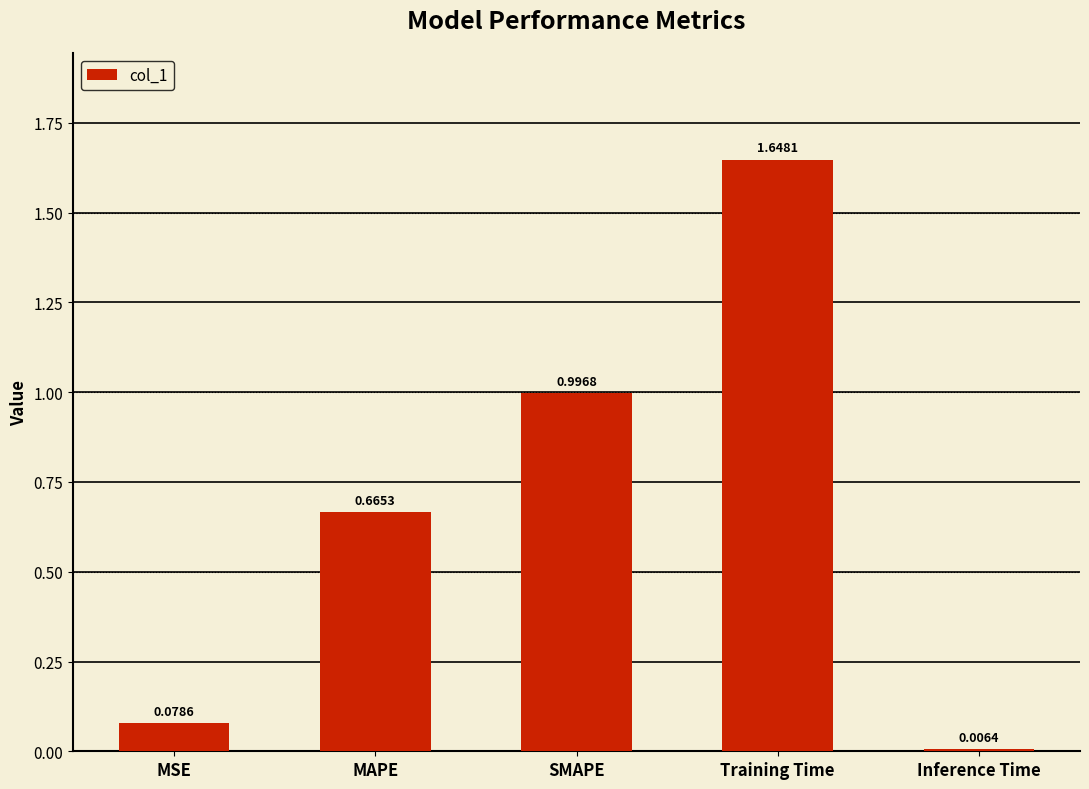

How many bars are there in total?

5